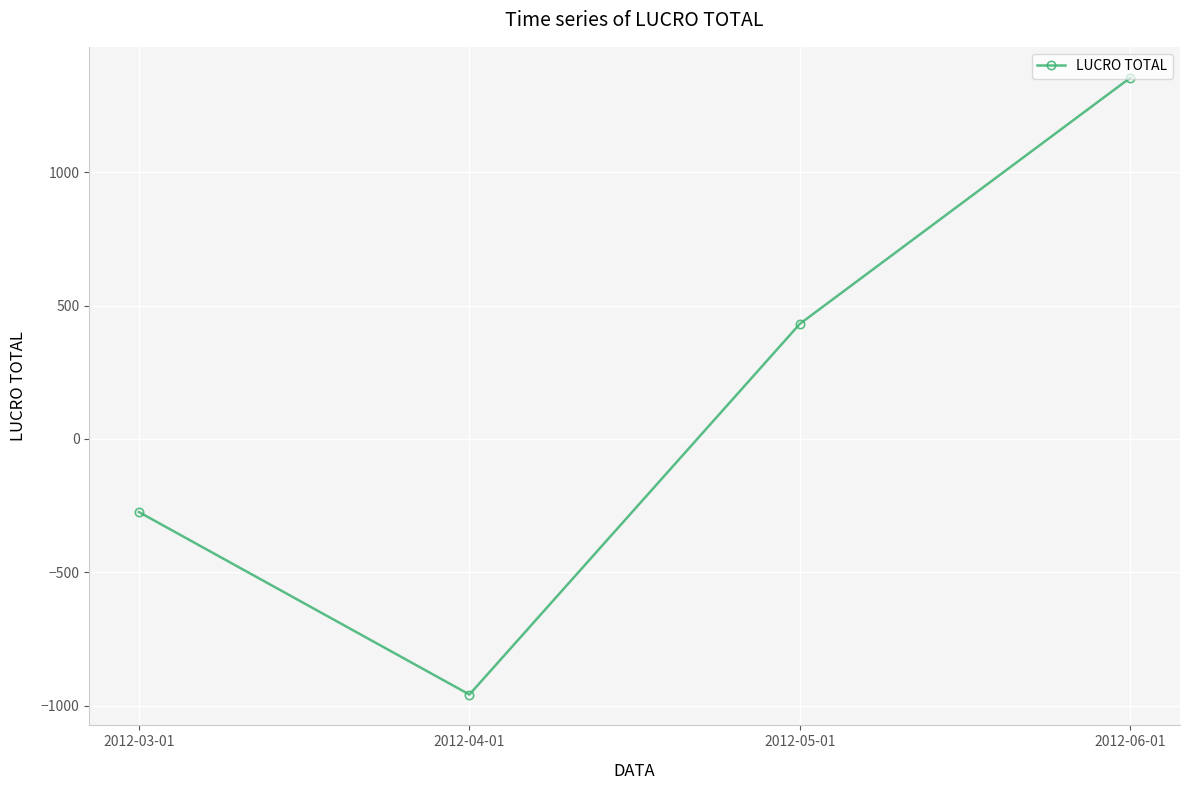

True or false: the data shows -958.1 at 2012-04-01.

True